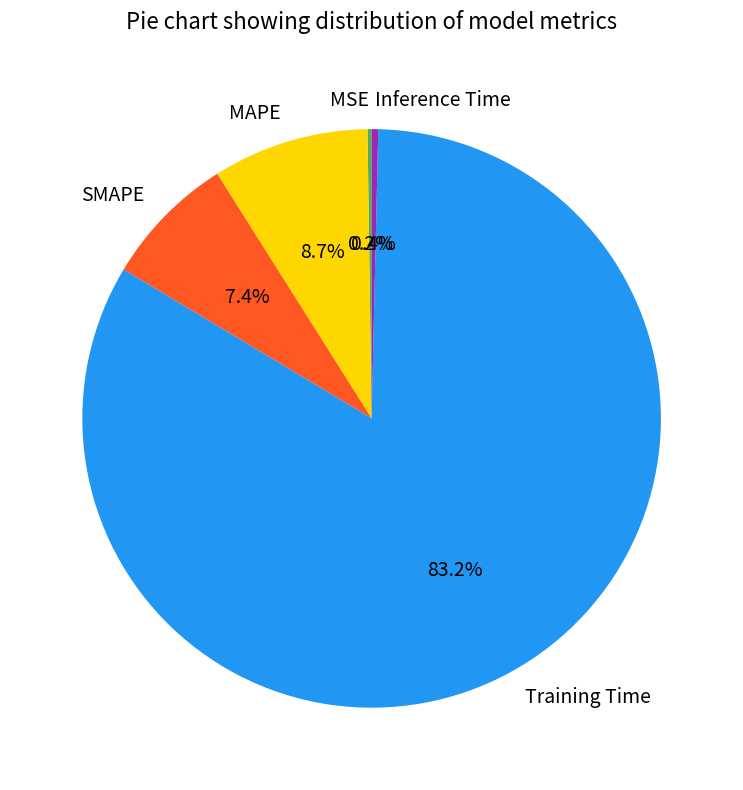

Which category has the biggest portion of the pie?

Training Time